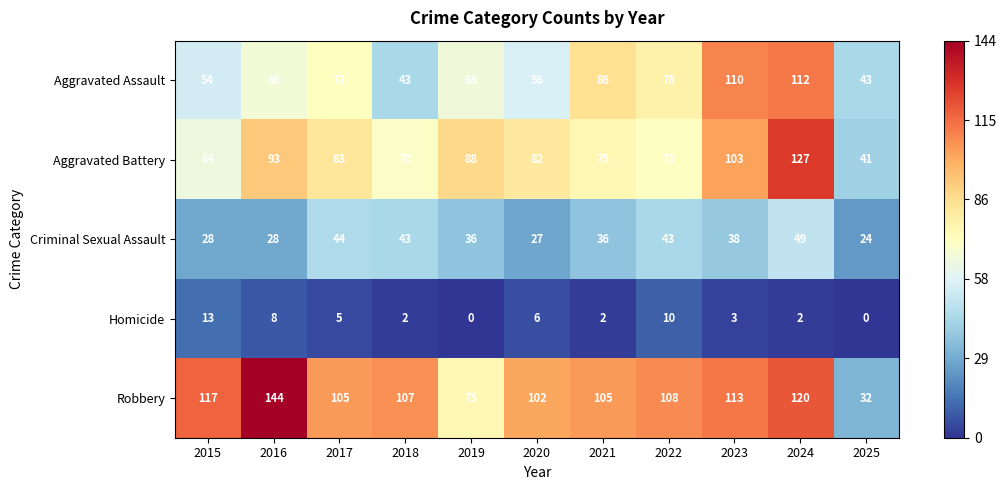

At 2025, list the series in order from smallest to largest.

Homicide, Criminal Sexual Assault, Robbery, Aggravated Battery, Aggravated Assault